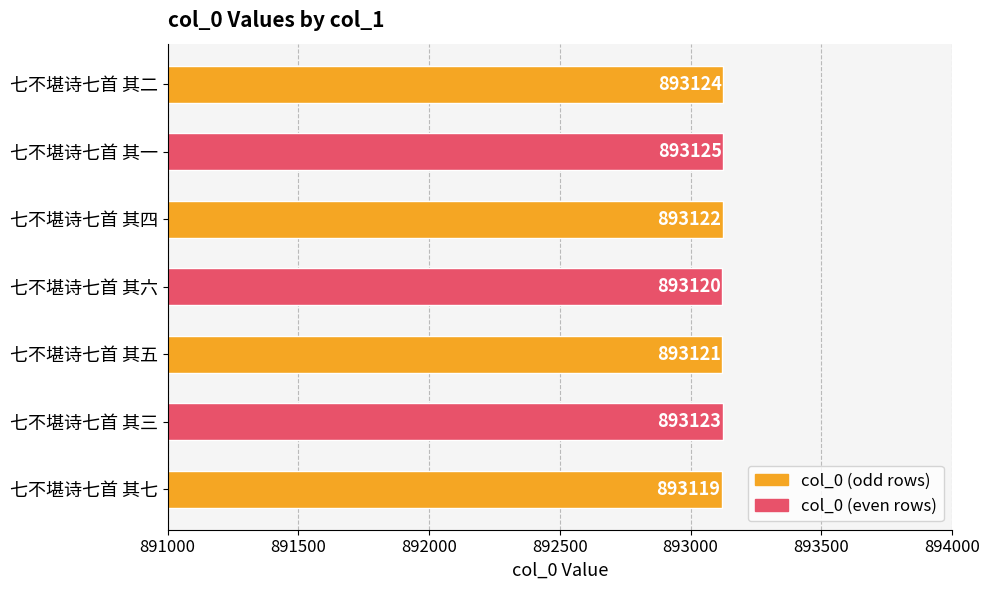

Does the chart contain stacked bars?

No